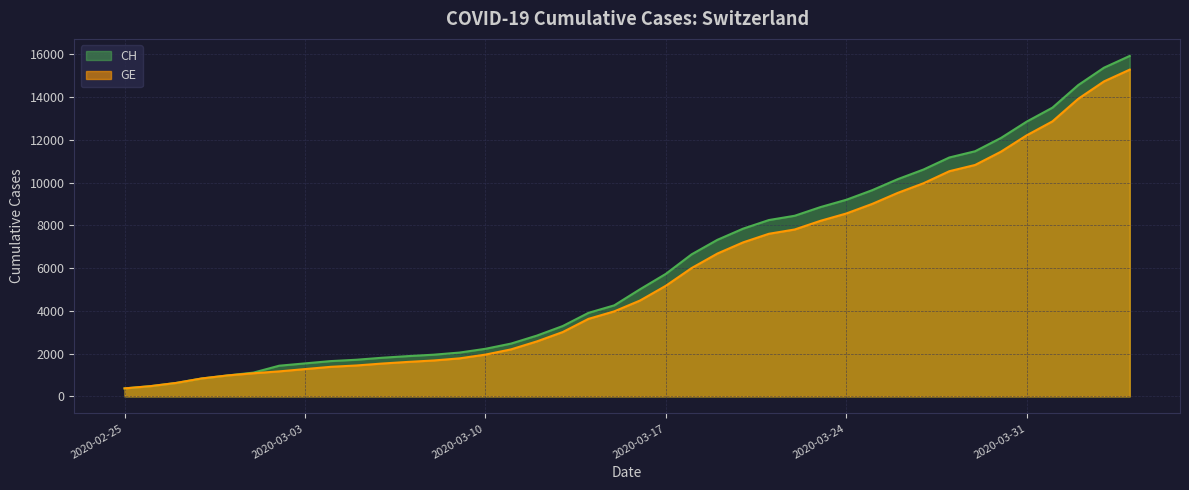

What value does the CH series have at 2020-03-15, to the nearest 50?

4250